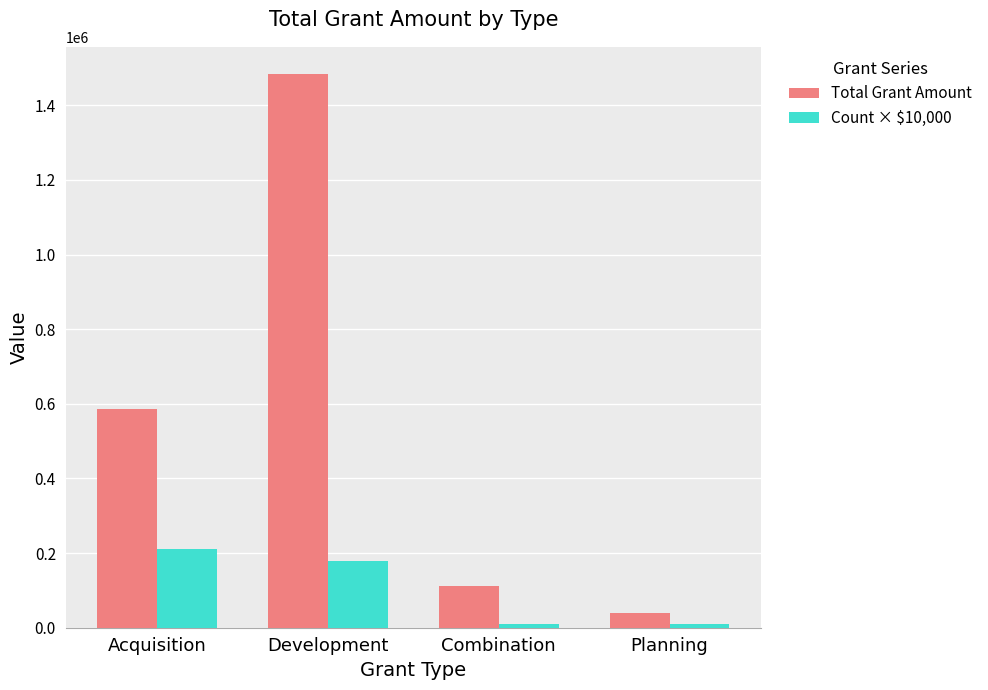

Which category has the highest value in the Count × $10,000 series?

Acquisition